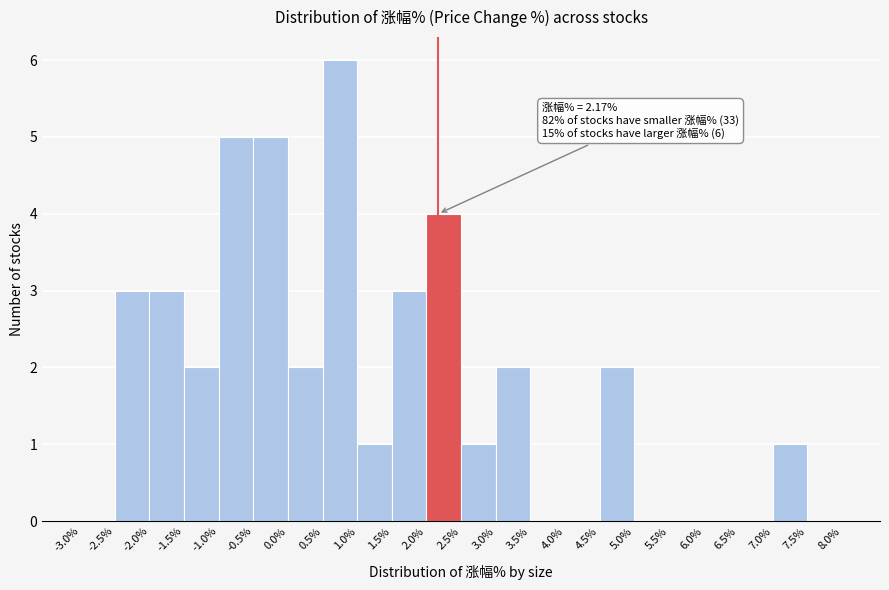

Over which range of the x-axis is the bar tallest?

0.5% to 1.0%